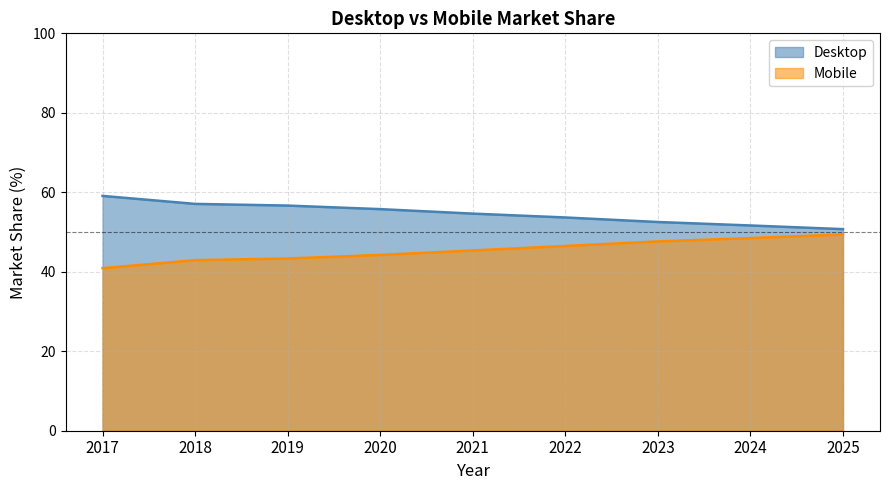

What value does the Mobile series have at 2021?

45.4